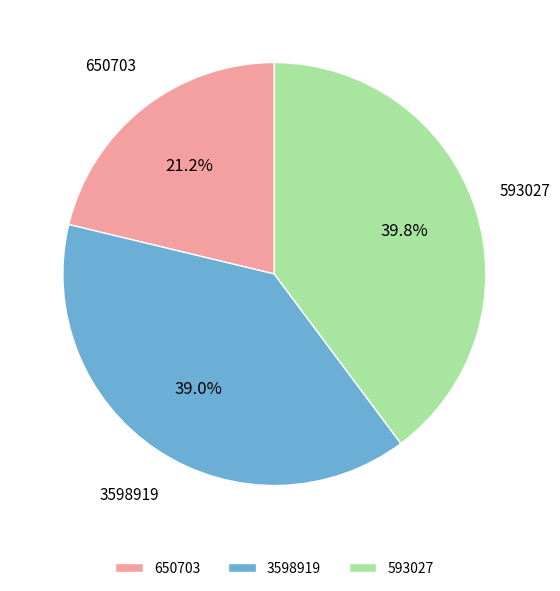

What is the largest slice in the pie chart?

593027